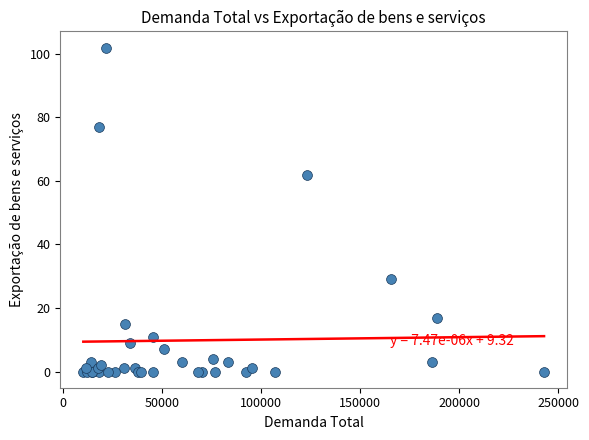

What Y value in the scatter plot is closest to 51?

62